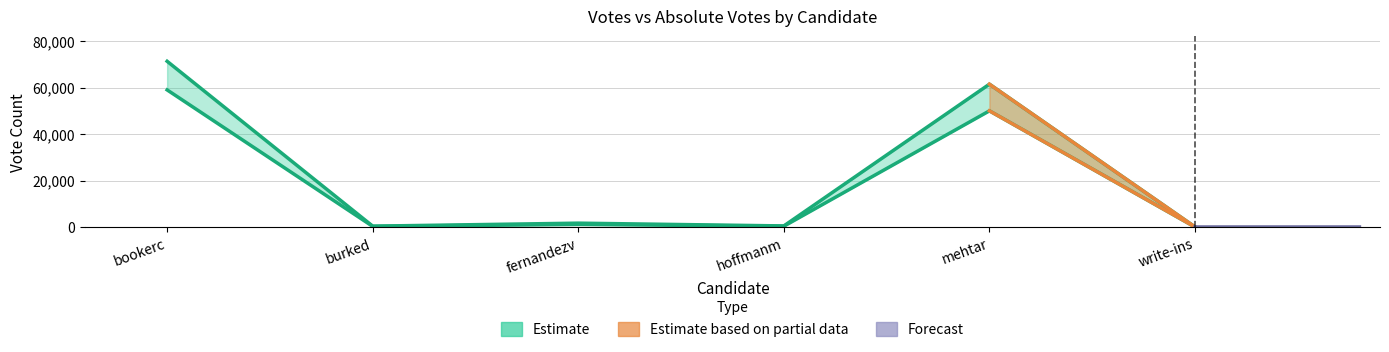

Reading right to left, what are all the values shown in this chart?

VOTES: write-ins=96	mehtar=61568	hoffmanm=531	fernandezv=1724	burked=435	bookerc=71420
ABS_VOTES: write-ins=72	mehtar=50082	hoffmanm=404	fernandezv=1167	burked=332	bookerc=59095